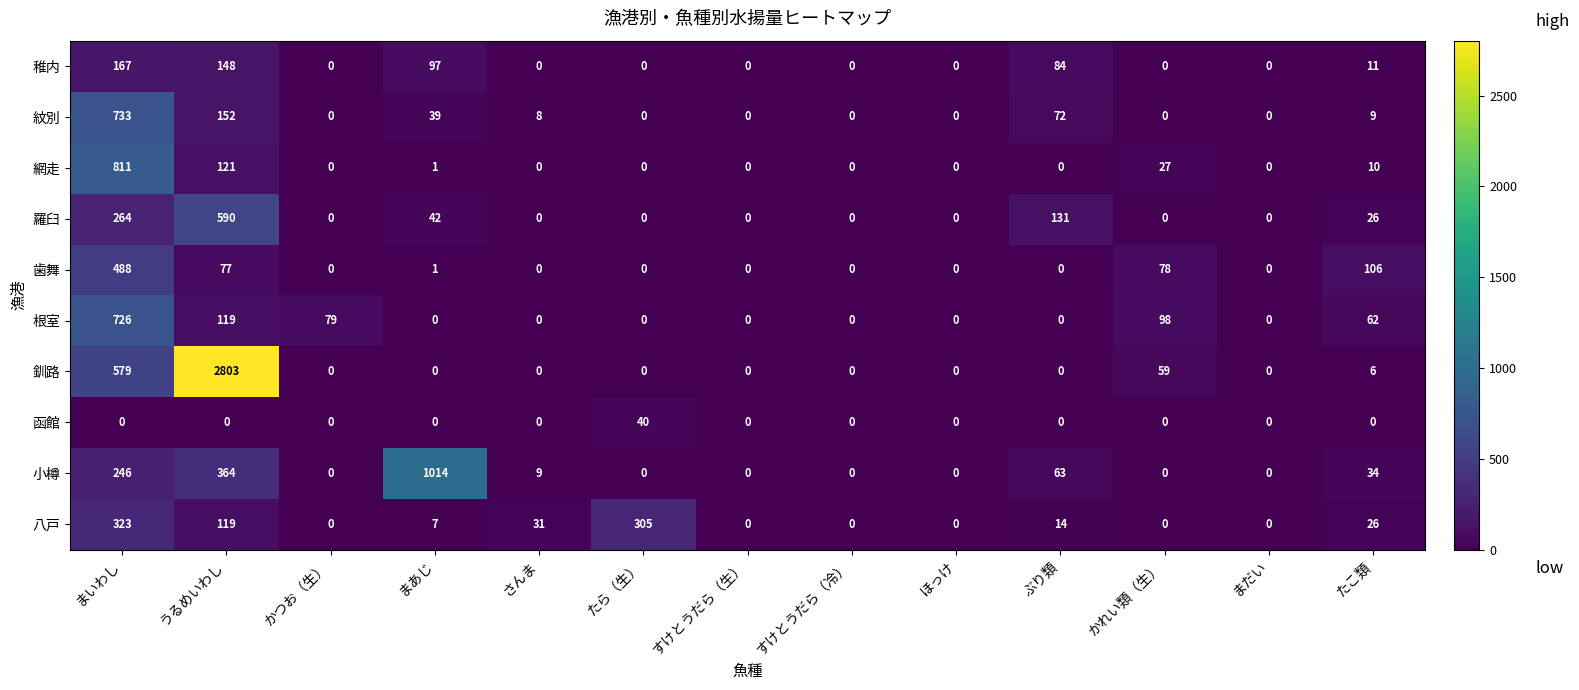

The 八戸 series shows 26 at たこ類. True or false?

True